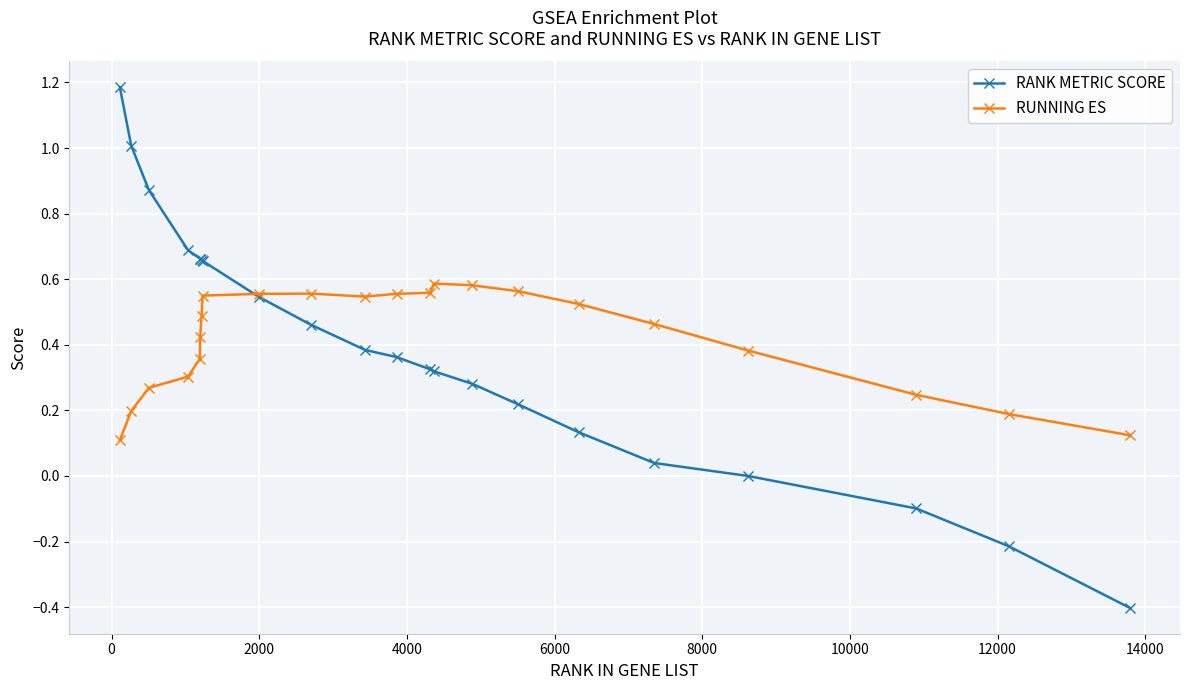

True or false: RUNNING ES has more than 1 interior local peaks.

True